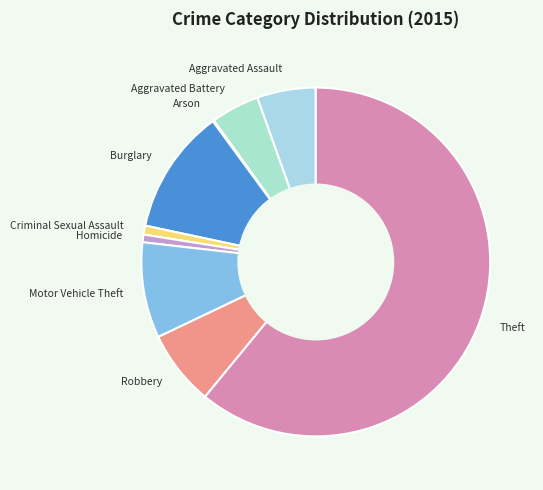

Which category has the biggest portion of the pie?

Theft